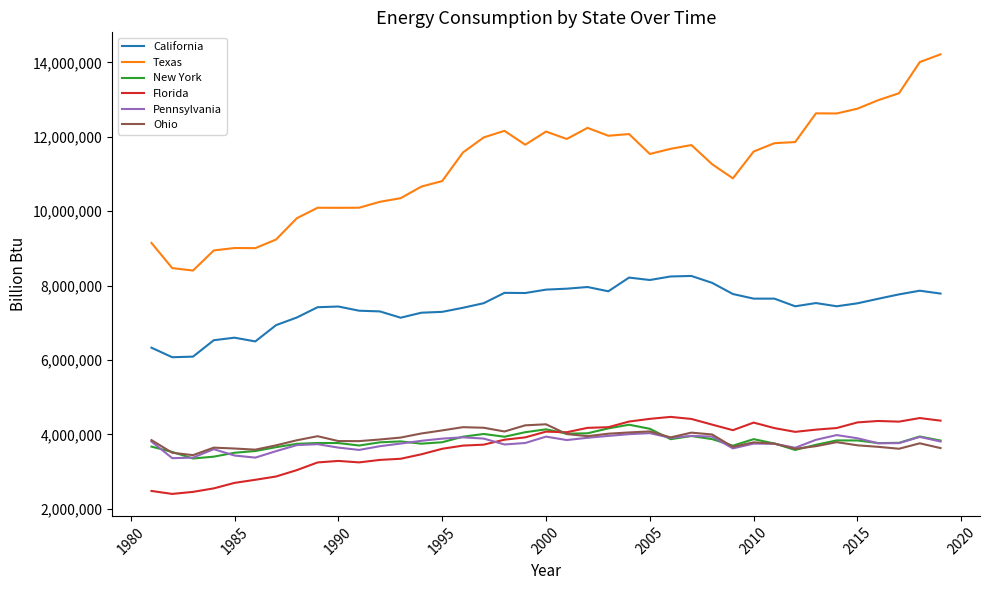

Which series has the widest spread of values?

Texas